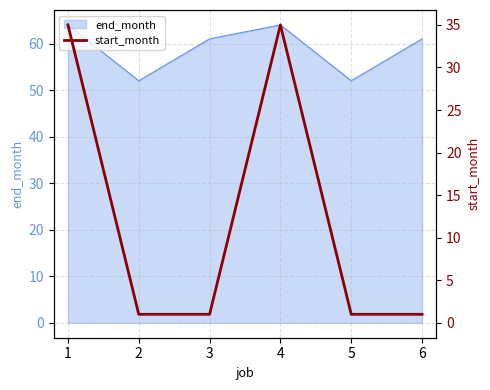

Count the number of categories in the chart.

6